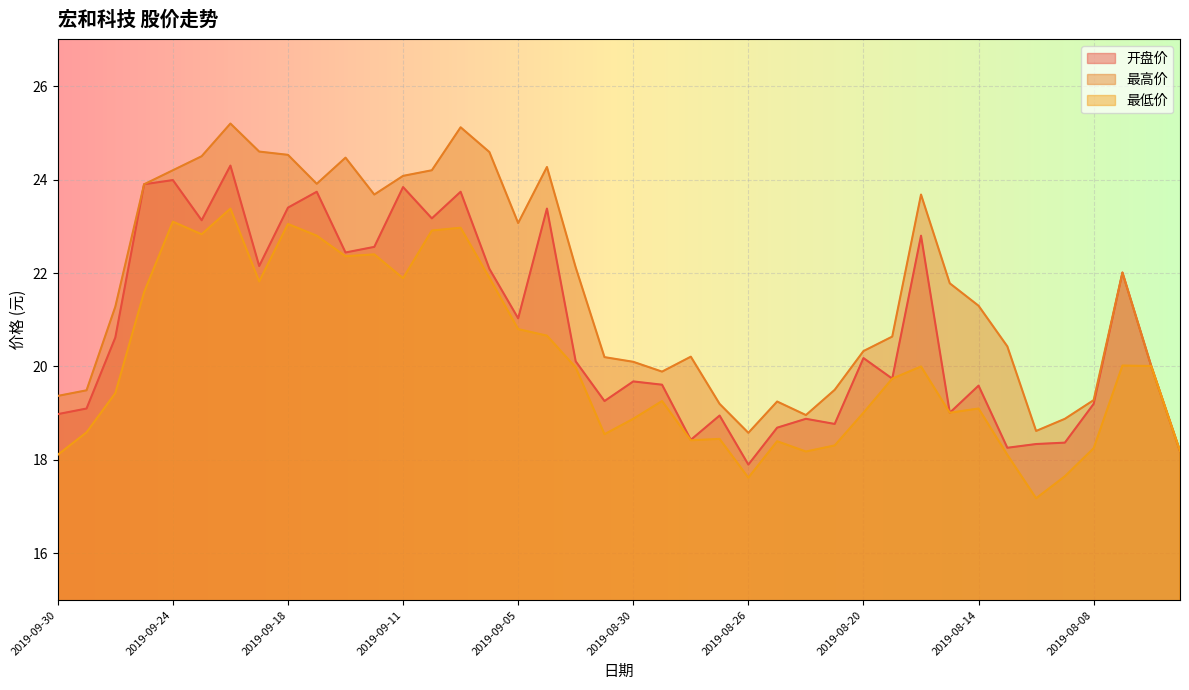

What is the value of the 最低价 point at the 13th from the left?

21.9